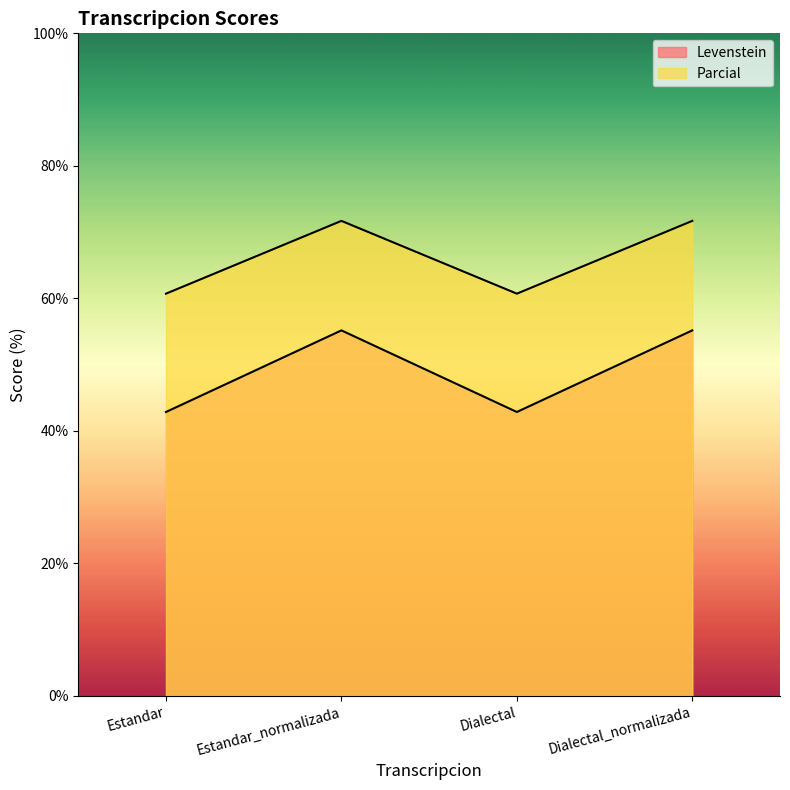

True or false: Parcial and Levenstein intersect in this chart.

False